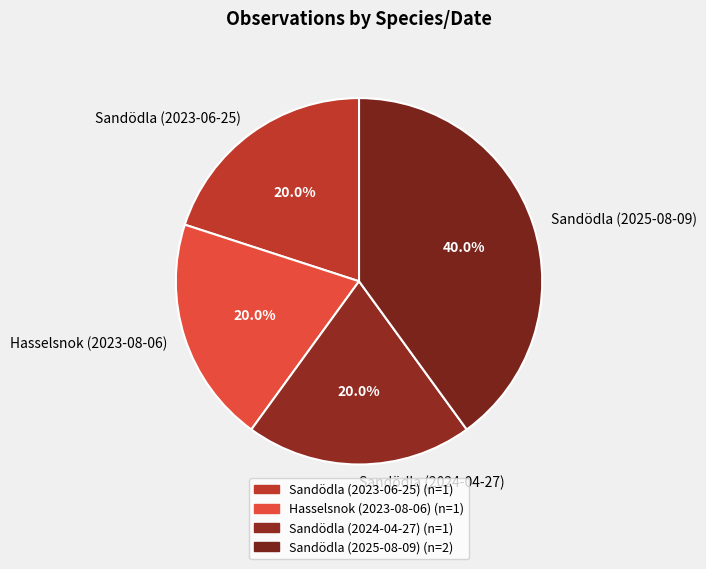

Which category has the biggest portion of the pie?

Sandödla (2025-08-09)